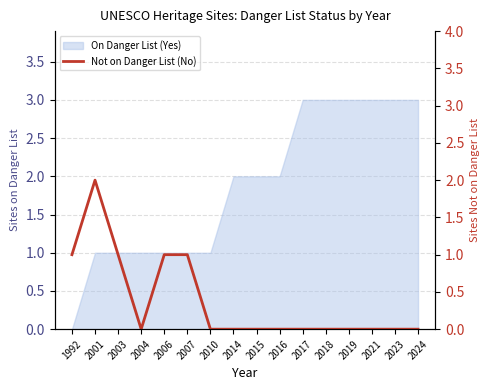

What is the value of the 1st point from the left?

1